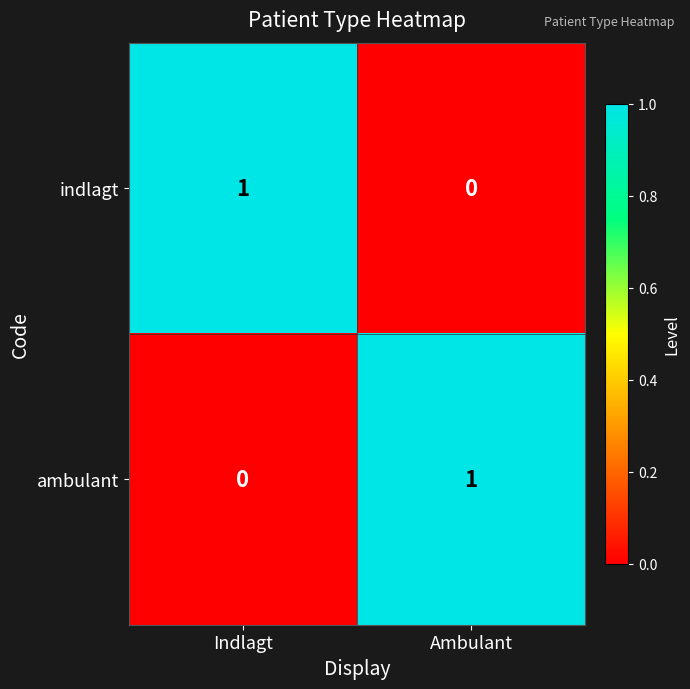

What is the spread (max minus min) of values at Ambulant?

1